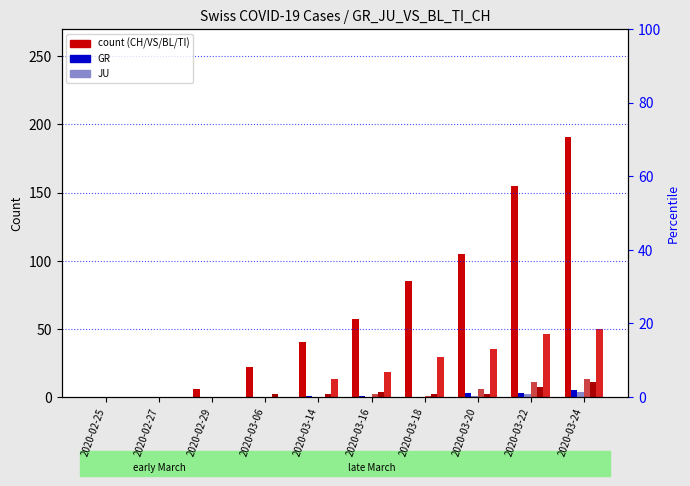

At 2020-03-22, list the series in order from smallest to largest.

JU, GR, BL, VS, TI, CH